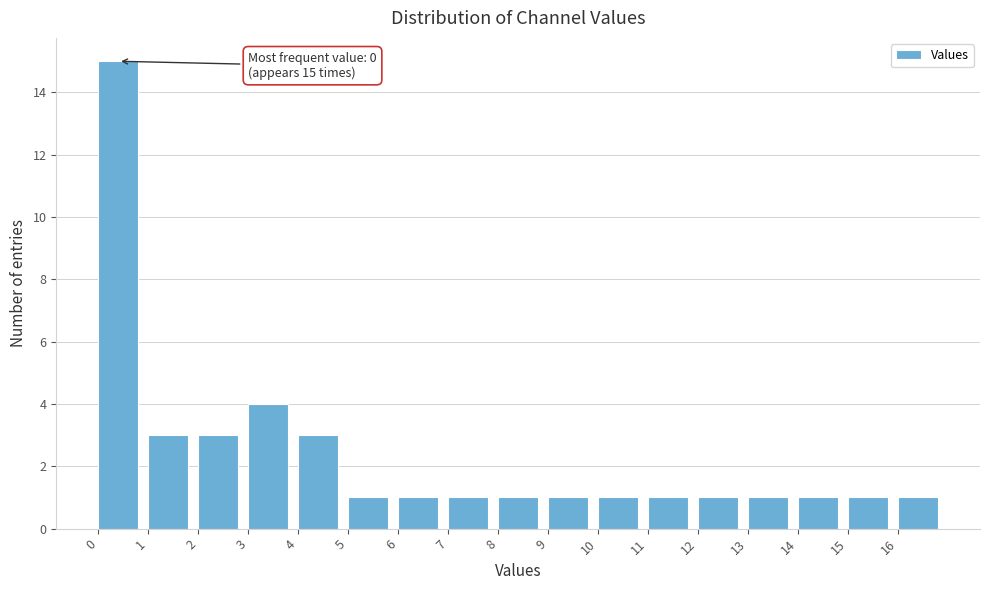

Over which range of the x-axis is the bar tallest?

0 to 1